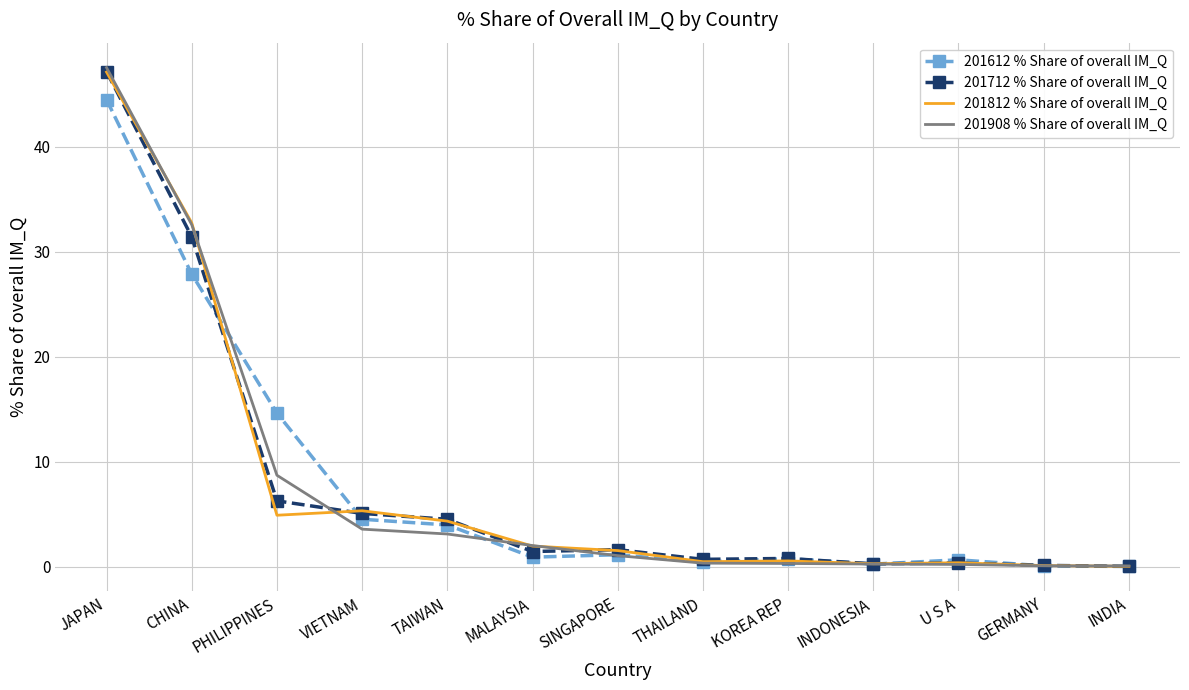

How many values in the 201812 % Share of overall IM_Q series are below 1?

6